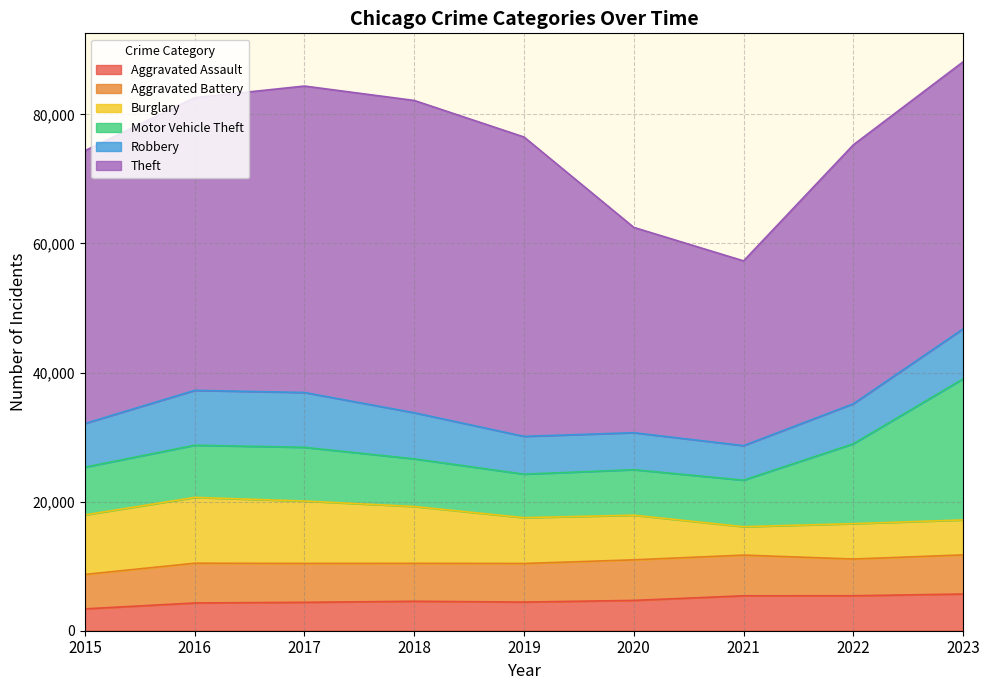

The Aggravated Battery series shows 2362 at 2015. True or false?

False